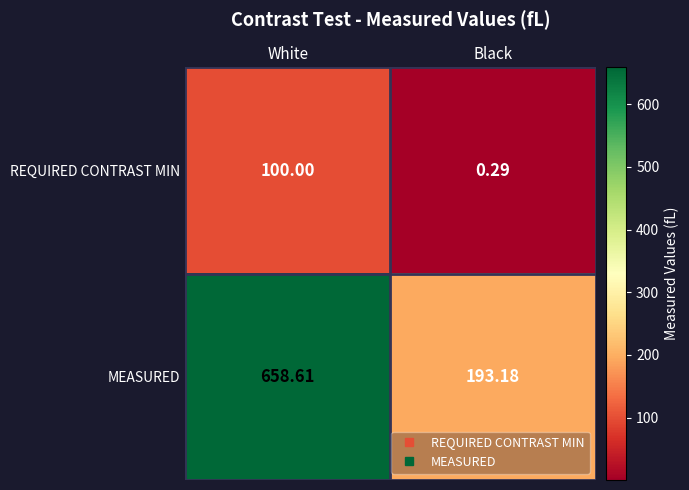

Which label corresponds to the largest value in the chart?

White